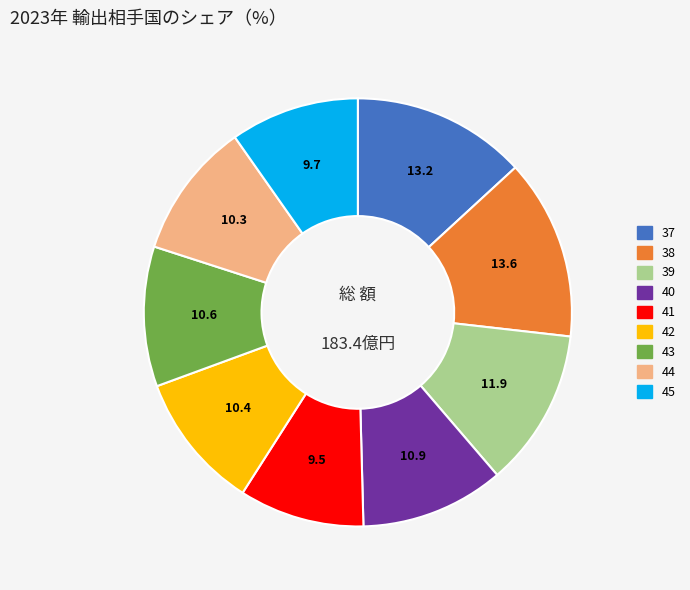

Is it true that 44 is 1% of the pie?

False